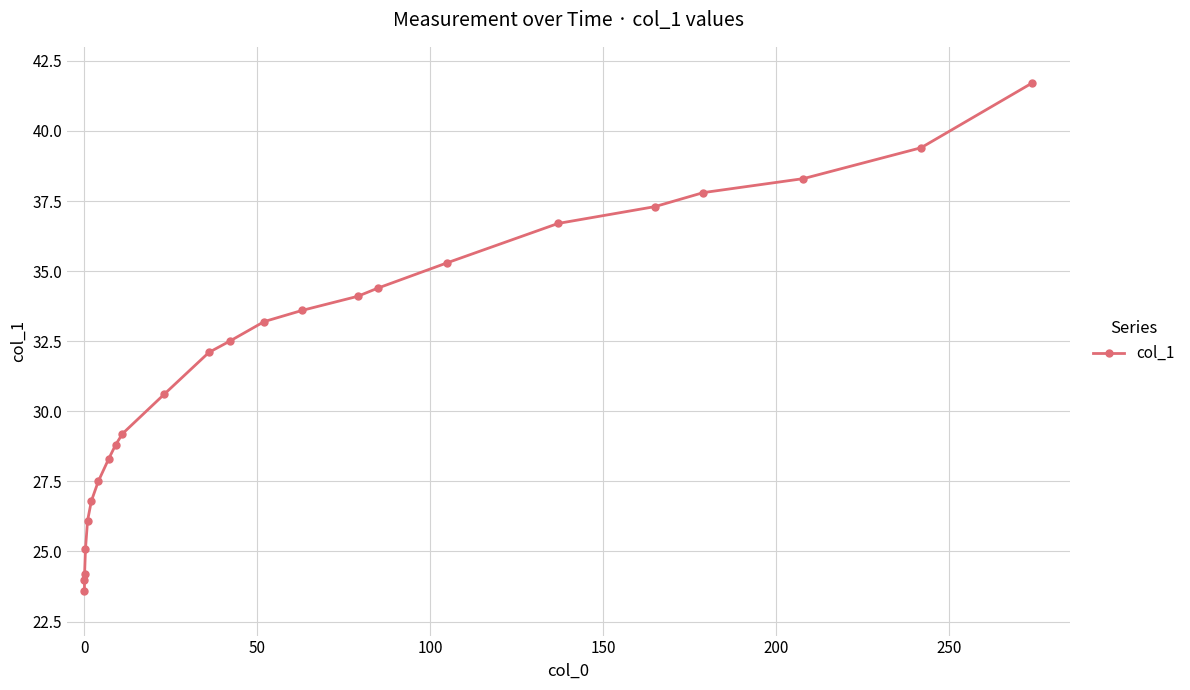

What is the average value?

31.7